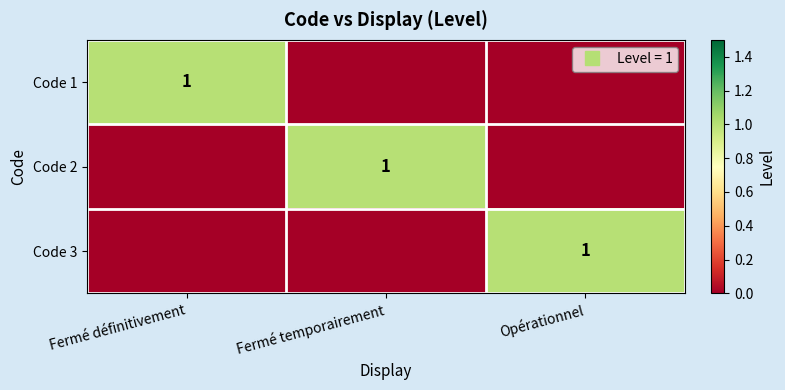

Which category has the lowest value in the Code 1 series?

Fermé temporairement